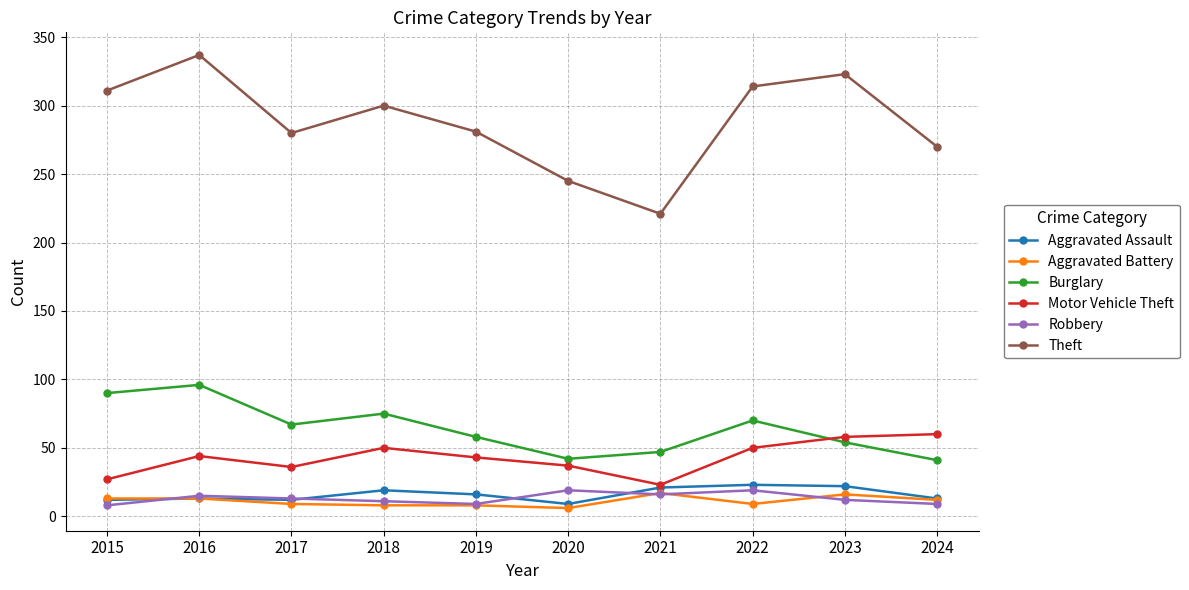

The Theft series shows 109 at 2020. True or false?

False